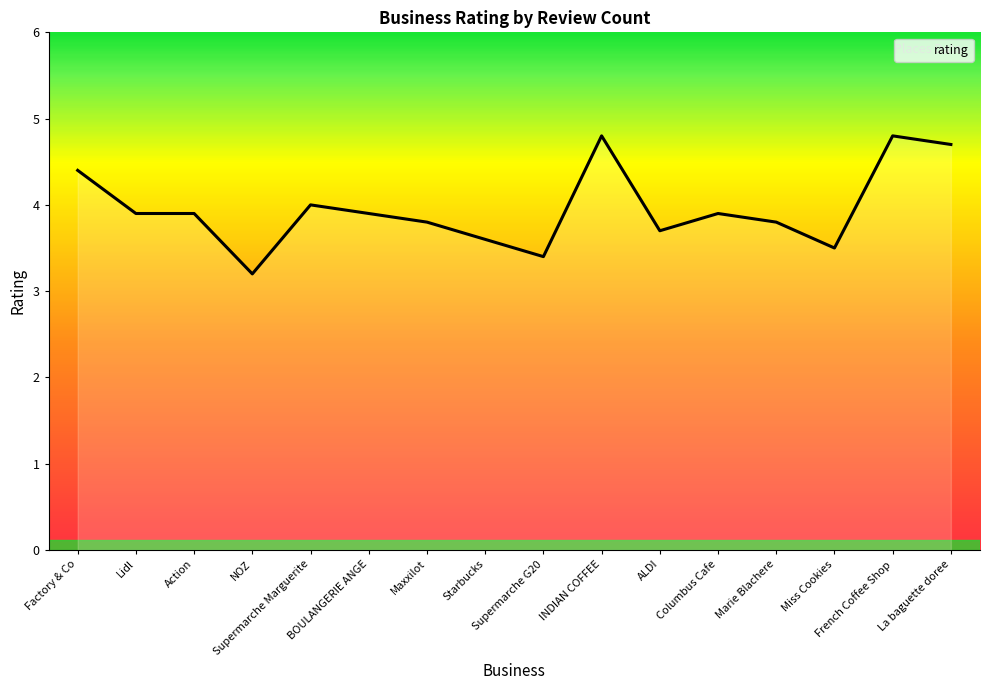

What is the smallest value displayed?

3.2